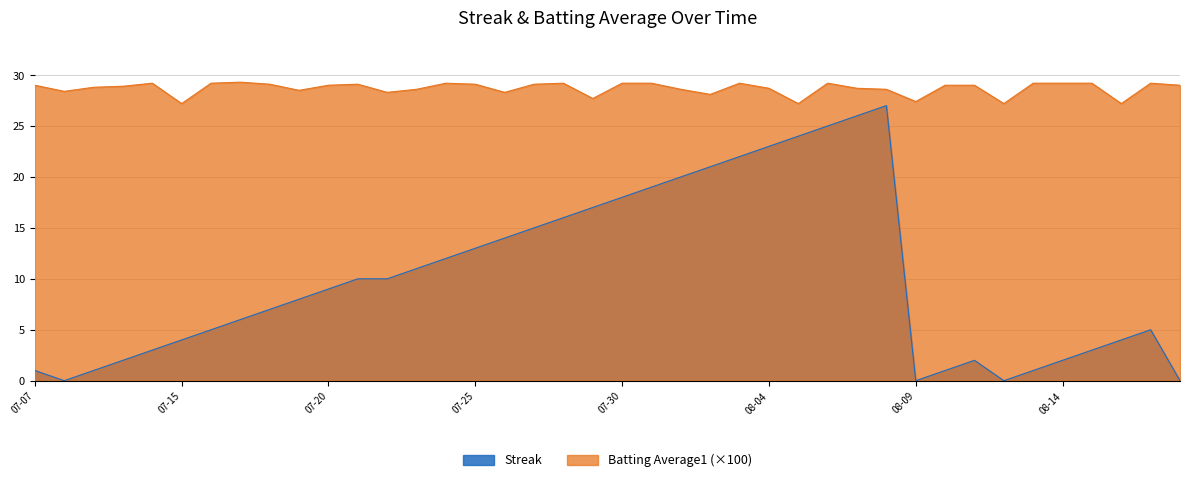

How many positive values does the Streak series have?

36